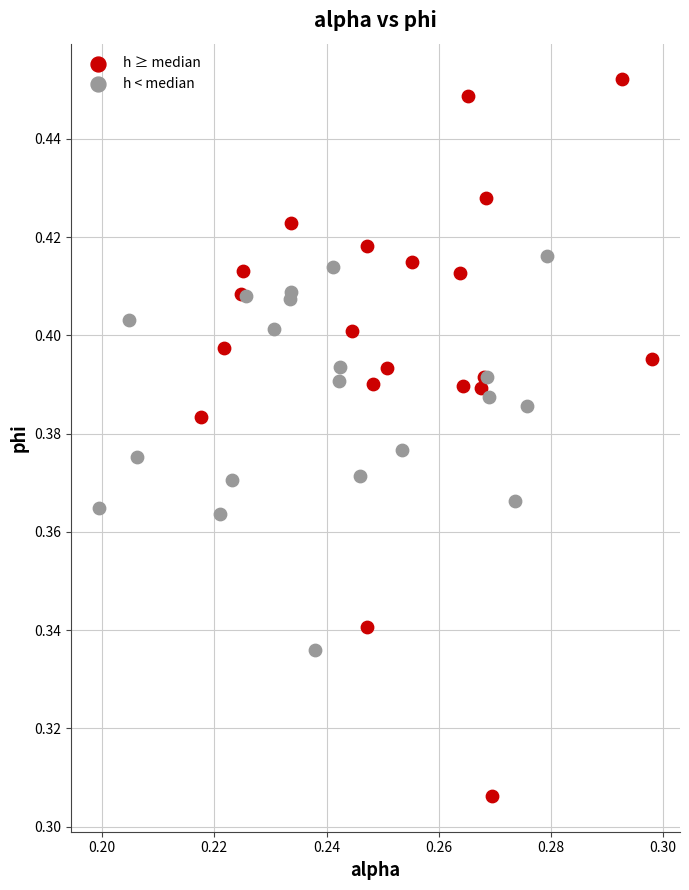

Which series reaches the maximum Y coordinate?

h ≥ median